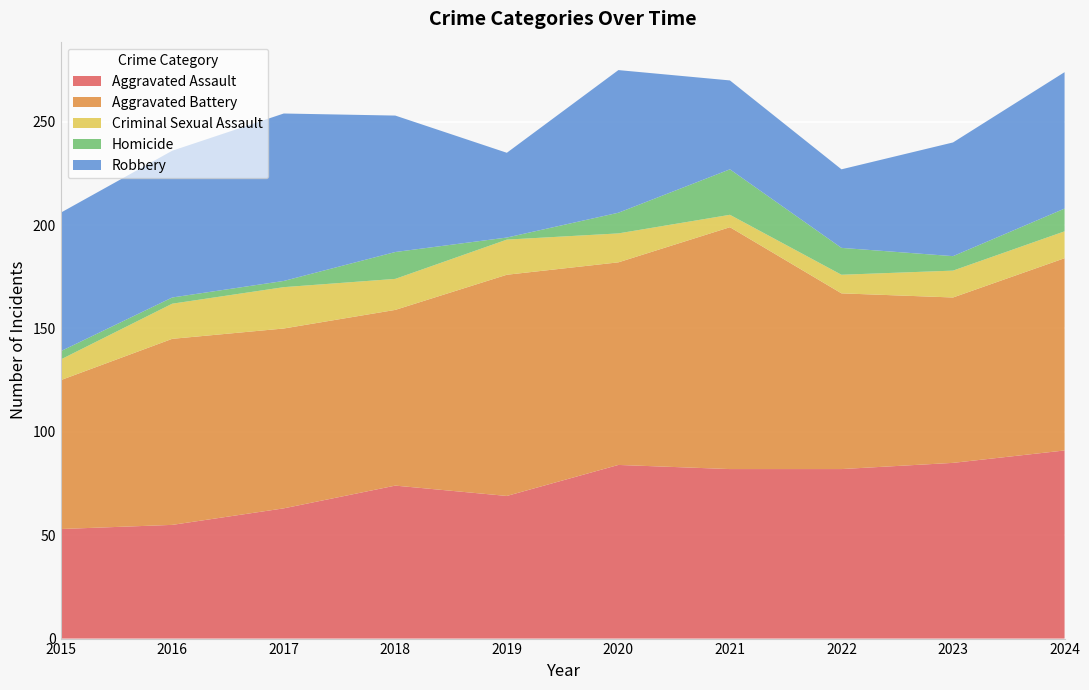

Reading left to right, what are all the values shown in this chart?

Aggravated Assault: 2015=53	2016=55	2017=63	2018=74	2019=69	2020=84	2021=82	2022=82	2023=85	2024=91
Aggravated Battery: 2015=72	2016=90	2017=87	2018=85	2019=107	2020=98	2021=117	2022=85	2023=80	2024=93
Criminal Sexual Assault: 2015=10	2016=17	2017=20	2018=15	2019=17	2020=14	2021=6	2022=9	2023=13	2024=13
Homicide: 2015=4	2016=3	2017=3	2018=13	2019=1	2020=10	2021=22	2022=13	2023=7	2024=11
Robbery: 2015=67	2016=71	2017=81	2018=66	2019=41	2020=69	2021=43	2022=38	2023=55	2024=66